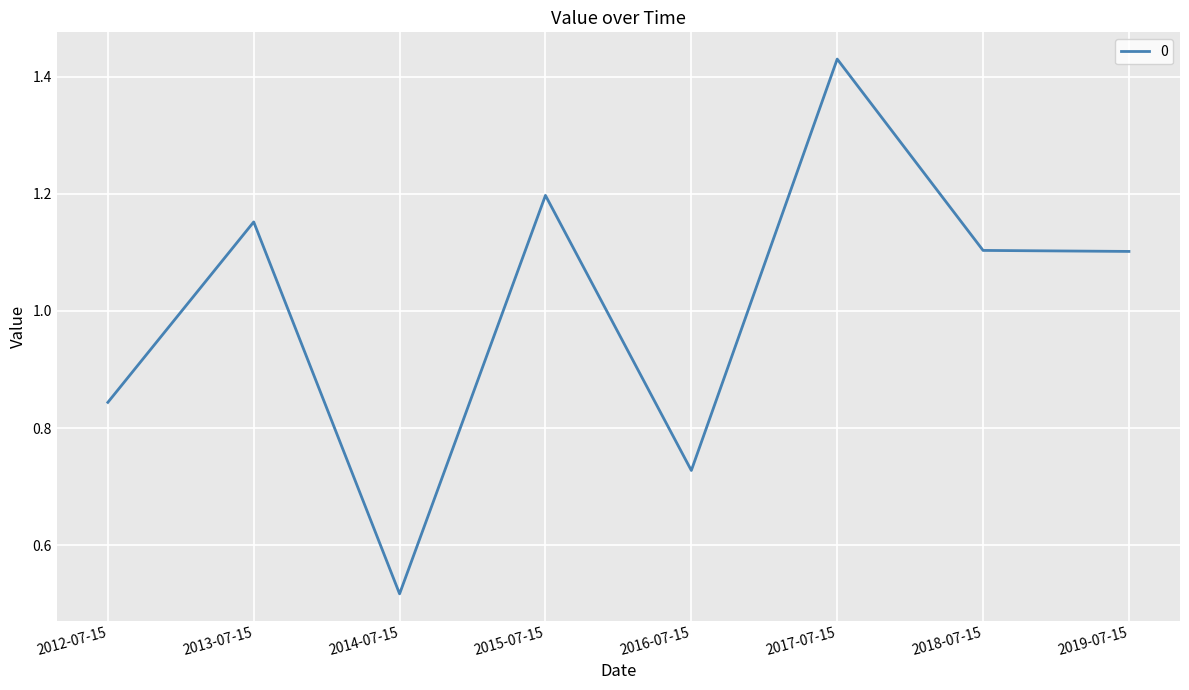

What is the difference between the maximum and minimum values?

0.9